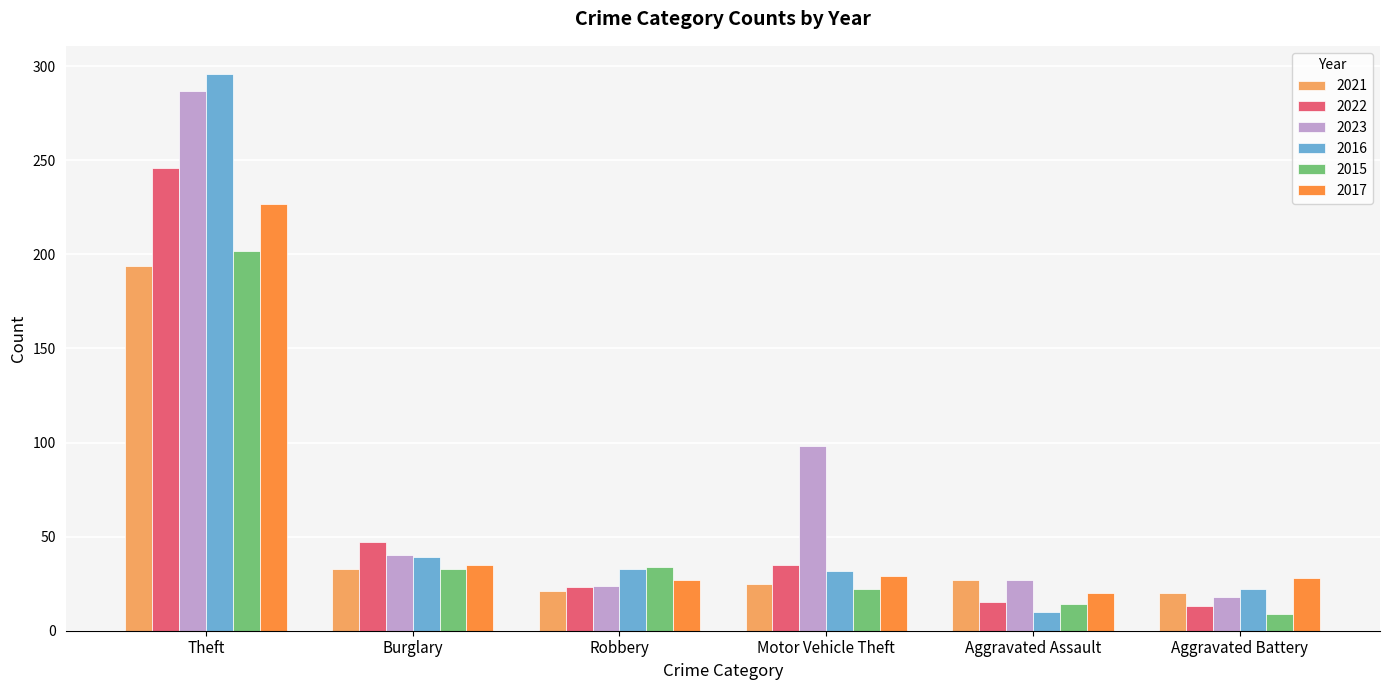

What is the minimum value for 2017?

20